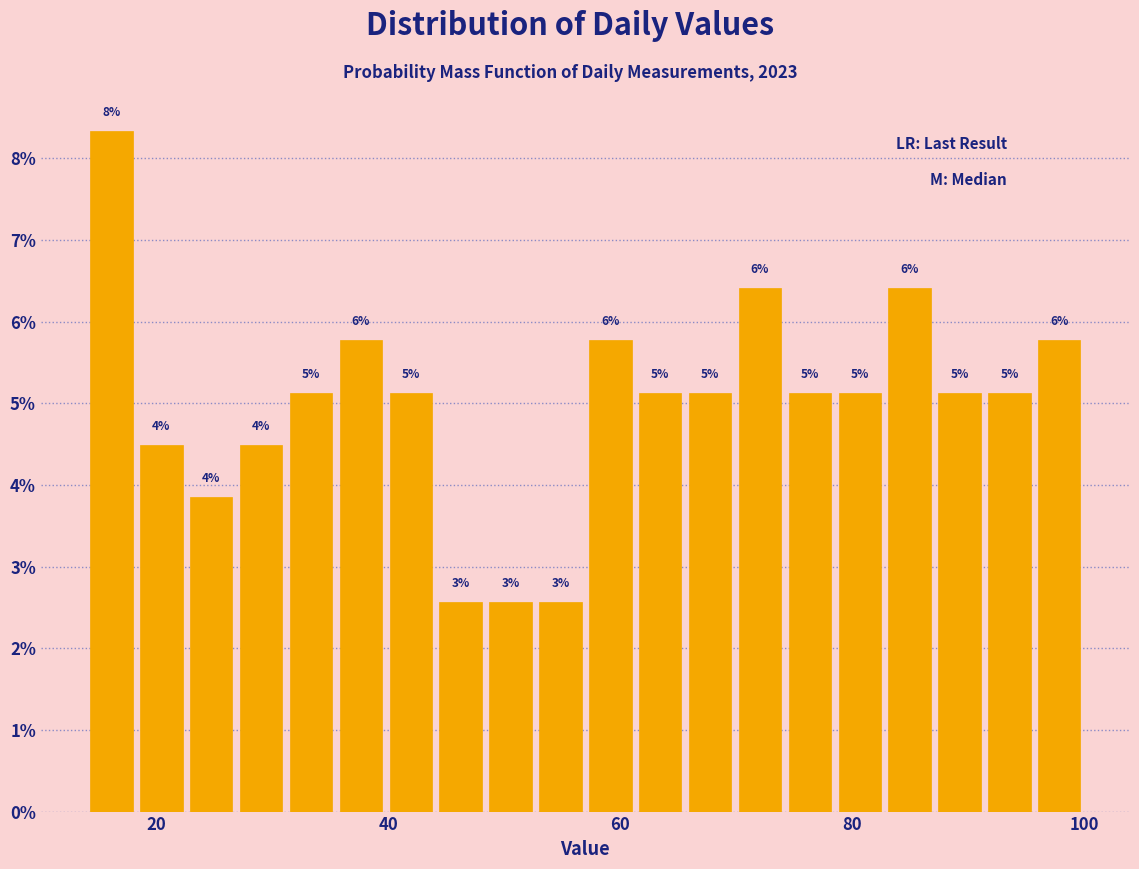

Read against the x-axis, roughly where is the centre of the tallest bar?

16